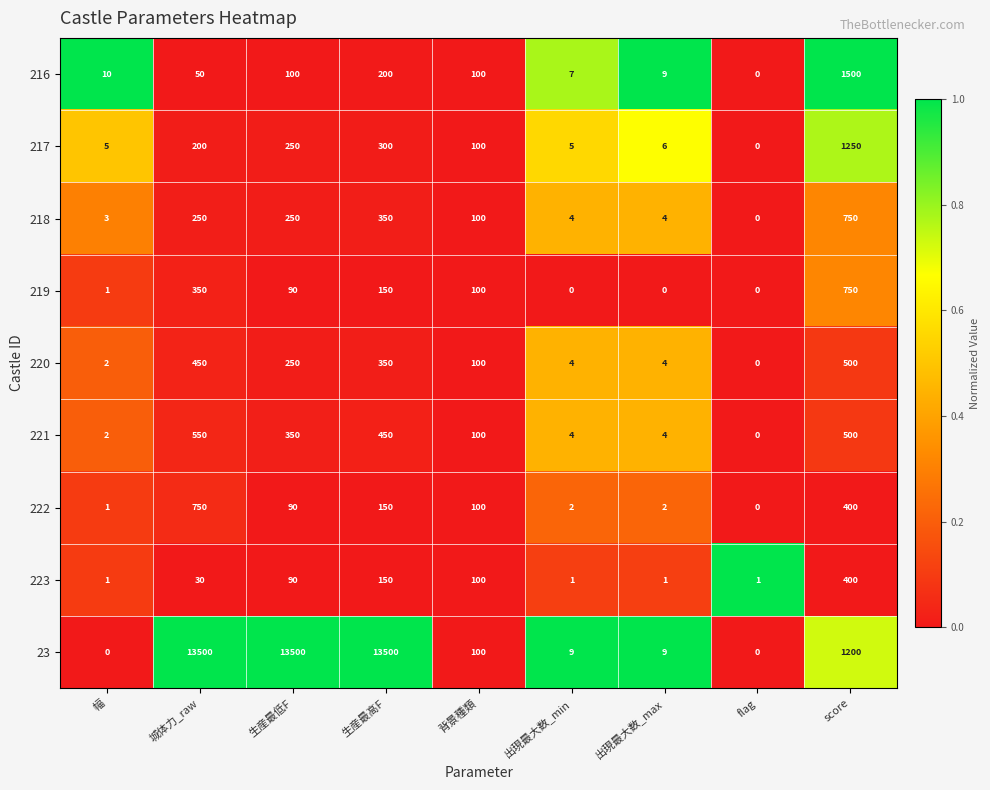

What is the maximum value for 223?

400